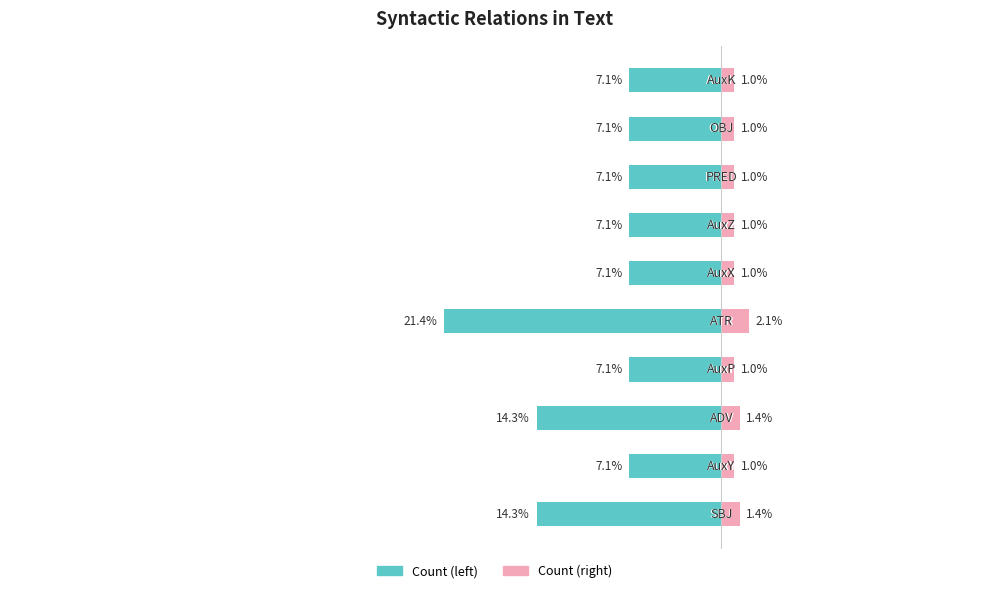

Rank the categories by value from highest to lowest.

ATR, SBJ, ADV, AuxY, AuxP, AuxX, AuxZ, PRED, OBJ, AuxK